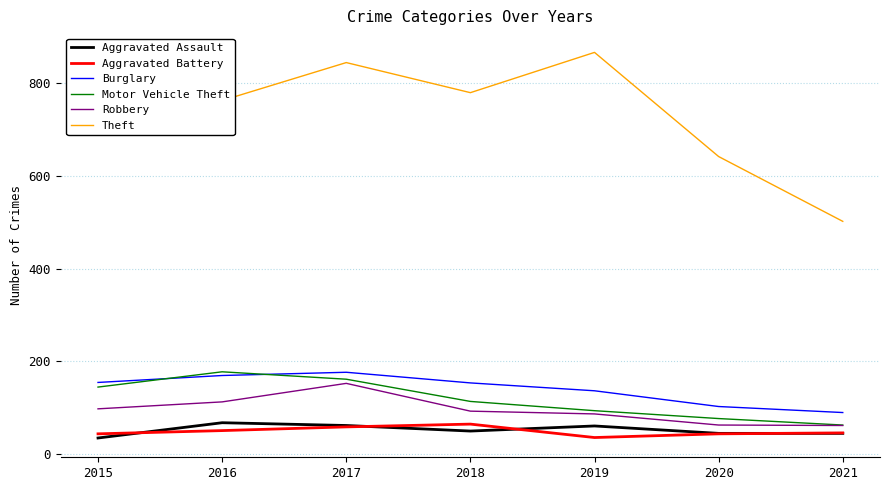

How many lines are shown in the chart?

6